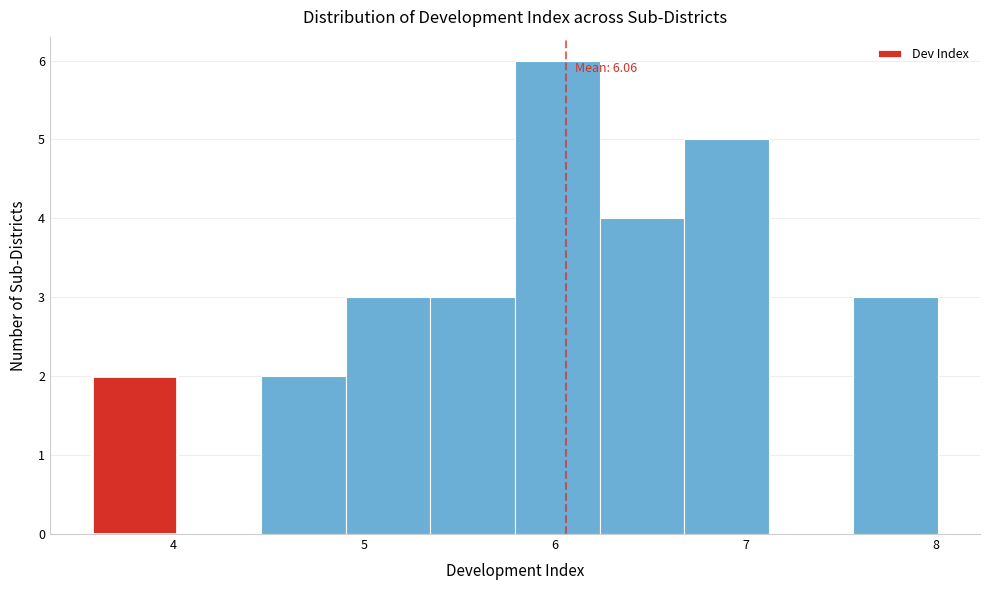

Which range on the x-axis has the tallest bar?

5.8 to 6.2